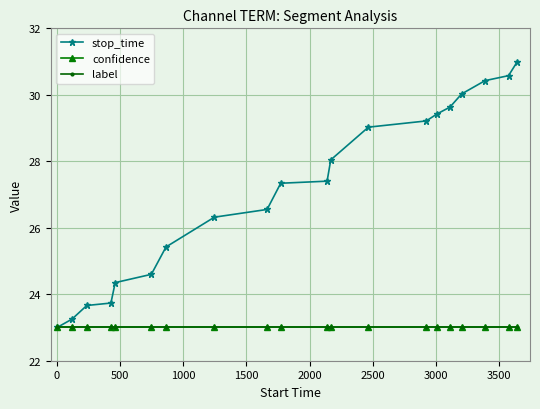

Is this an area chart (filled region under the line)?

No